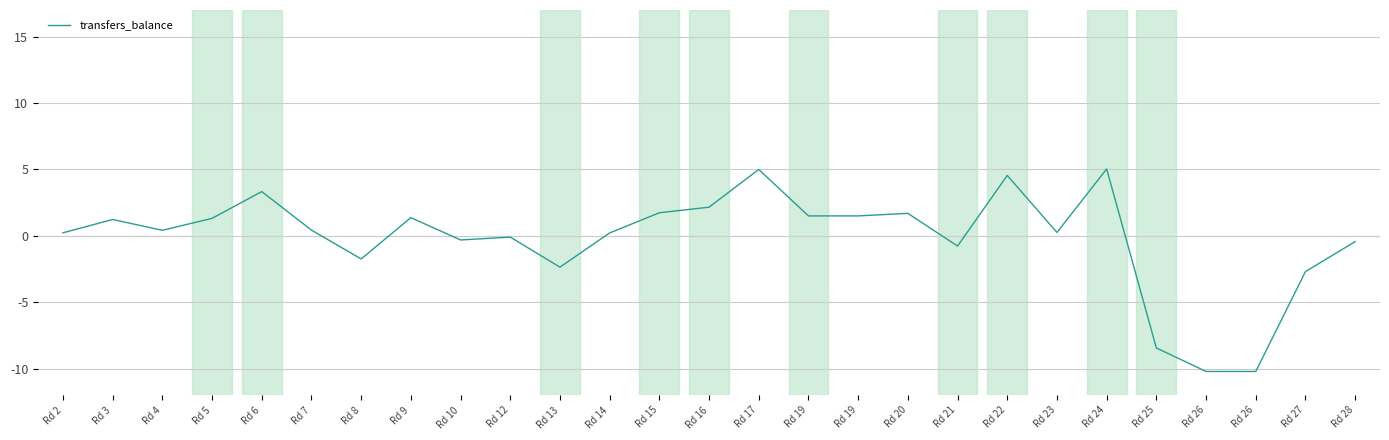

Which category has the lowest value across all series?

Rd 26